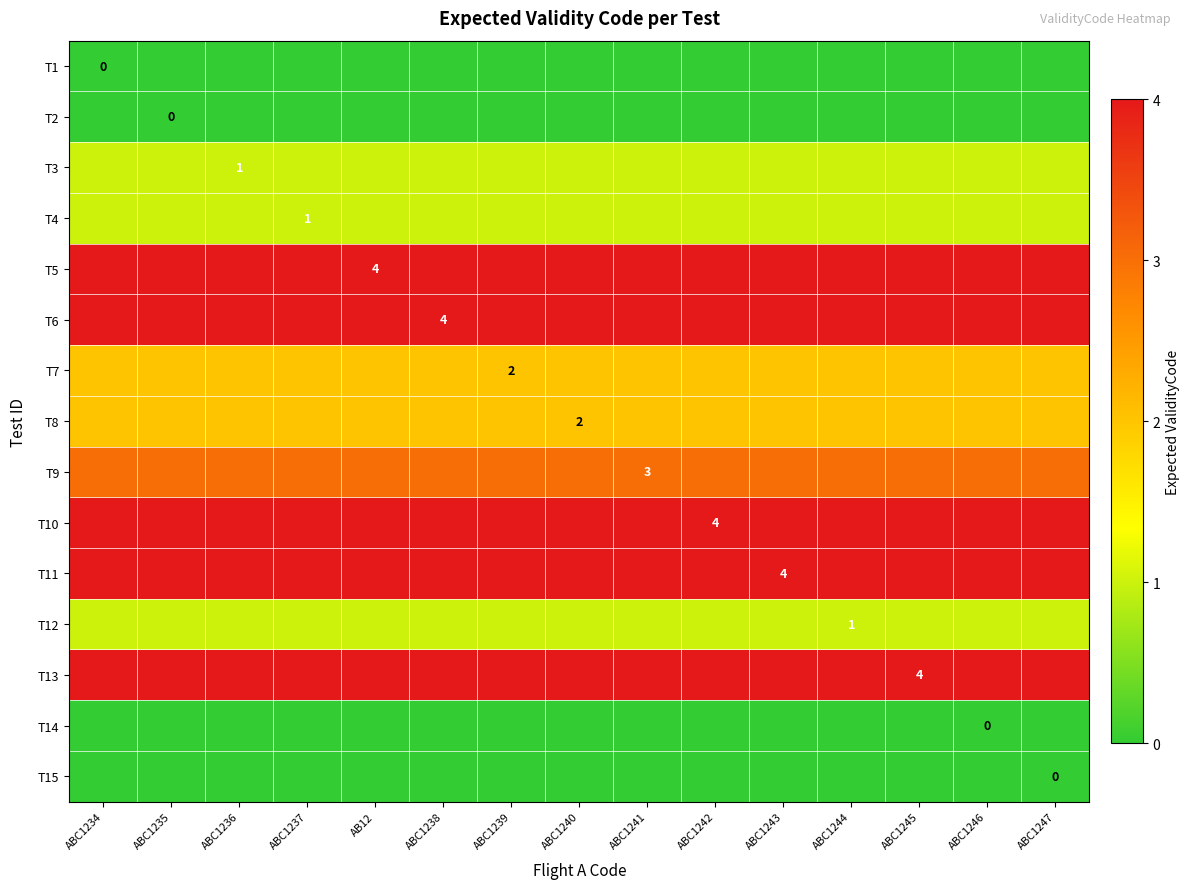

Rank the series at ABC1244 from highest to lowest value.

T5, T6, T10, T11, T13, T9, T7, T8, T3, T4, T12, T1, T2, T14, T15